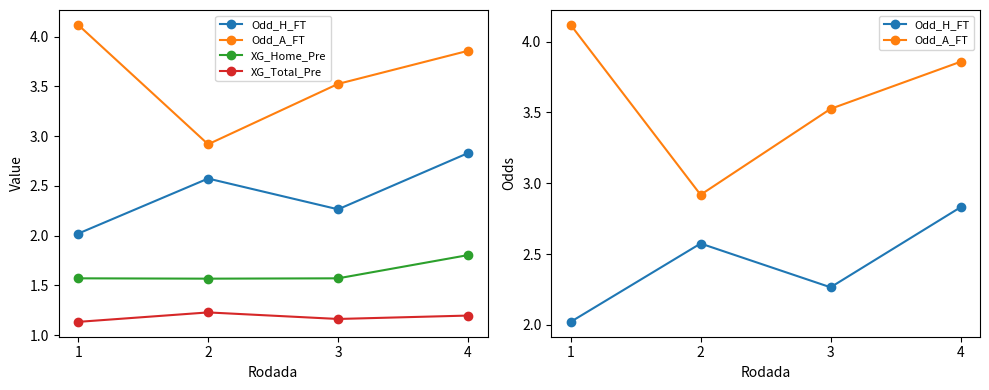

What is the sum of the XG_Total_Pre values at 4 and 3?

2.4